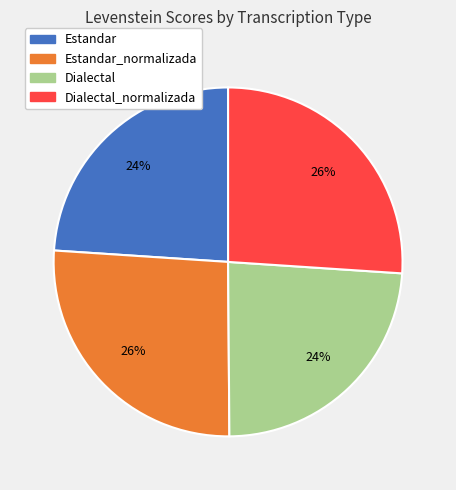

To the nearest percent, what is the difference between the largest and smallest slice percentages?

2%